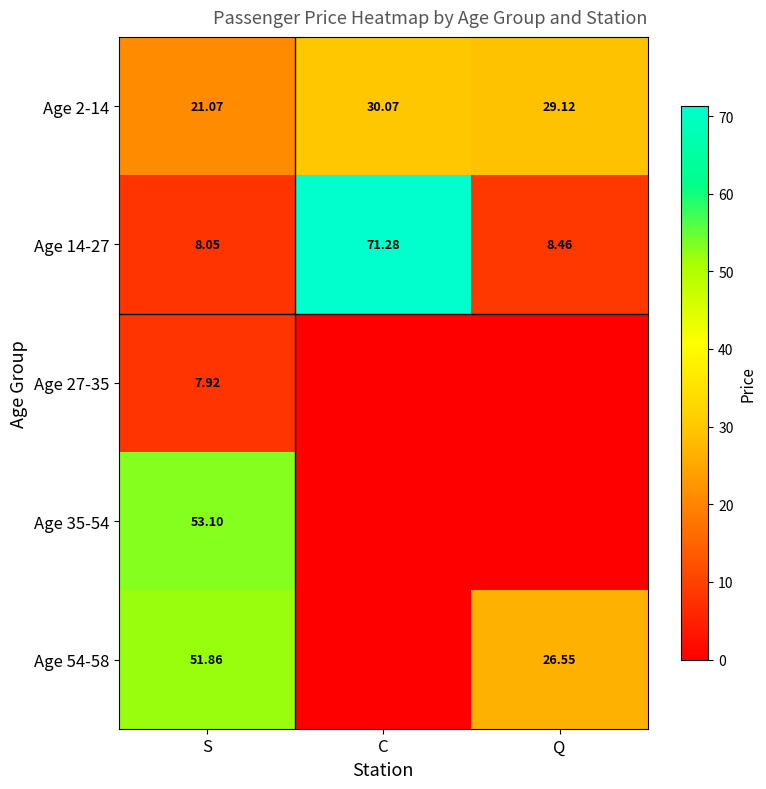

How many categories are shown in the chart?

3